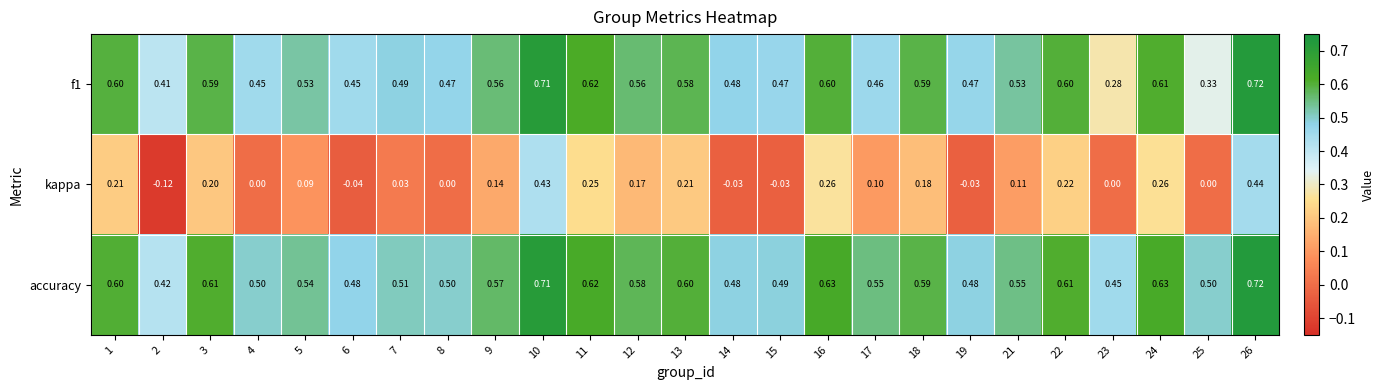

Which series changed the most between 10 and 18?

kappa